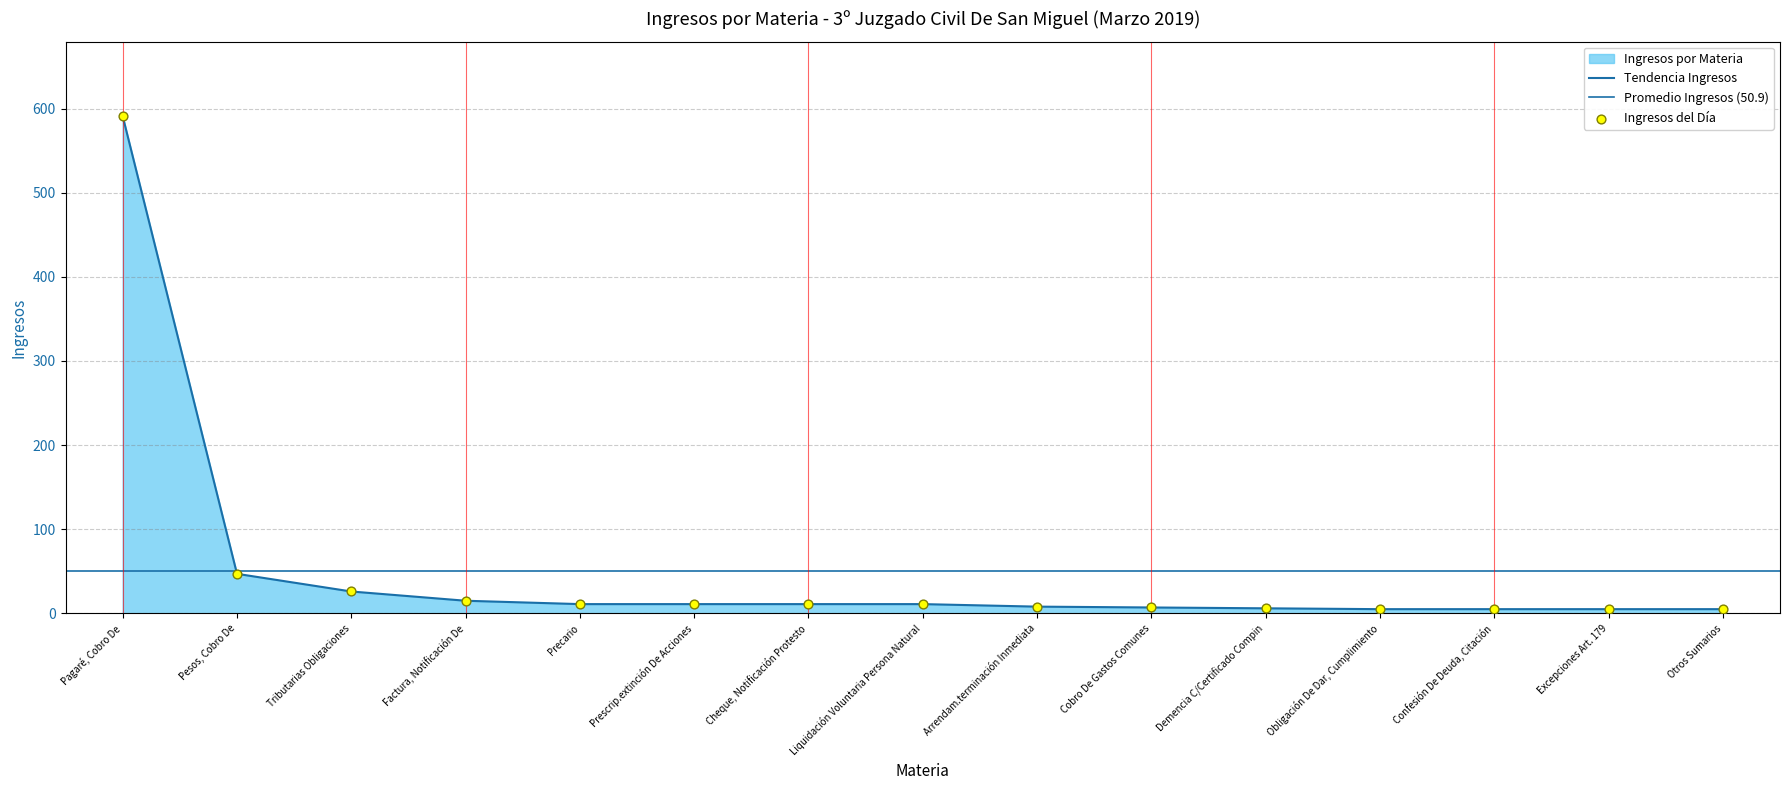

What is the change in value from Liquidación Voluntaria Persona Natural to Otros Sumarios?

-6